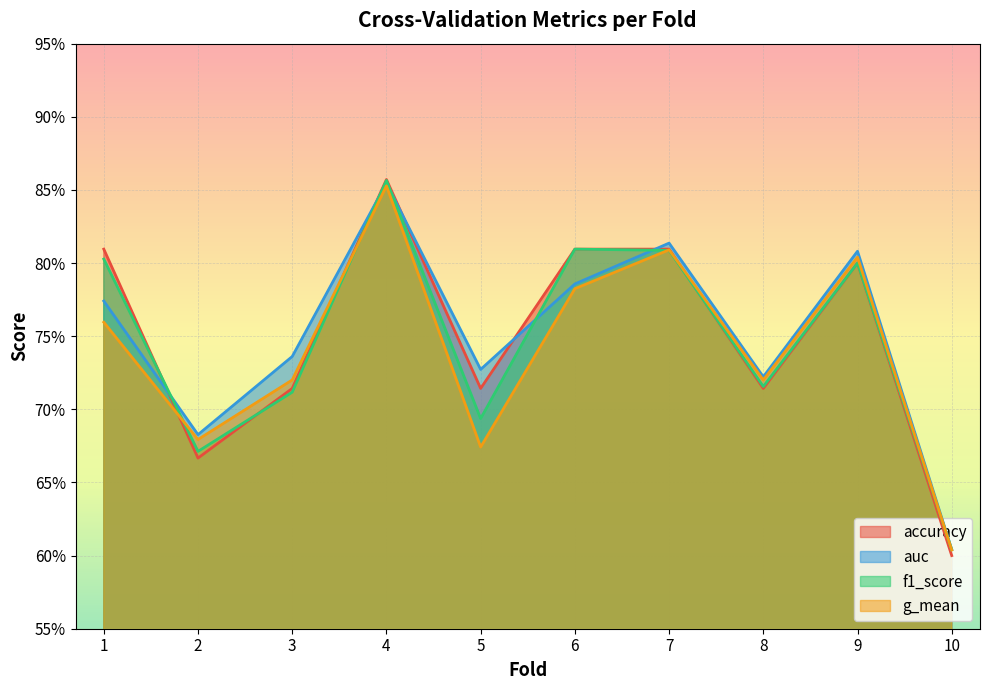

True or false: accuracy has more than 2 points higher than both neighbors.

False